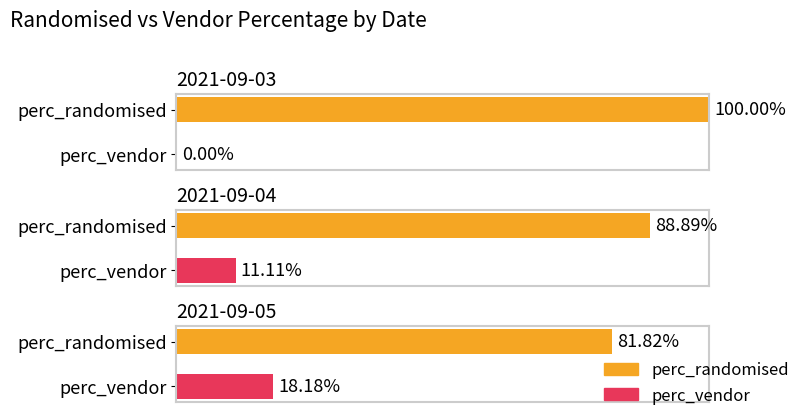

Is the value of perc_vendor at 2021-09-03 greater than the value of perc_randomised at 2021-09-05?

No